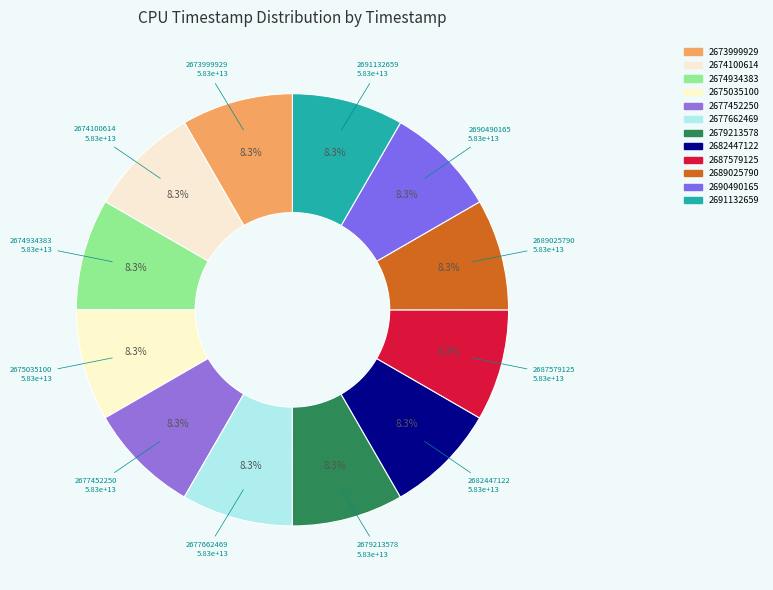

Approximately how many times larger is the value at 2677452250 compared to 2687579125?

1.0